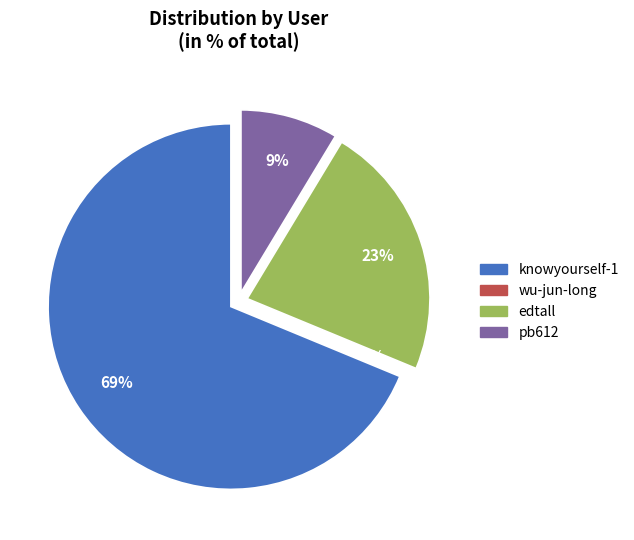

To the nearest percent, what percentage of the pie is pb612?

9%